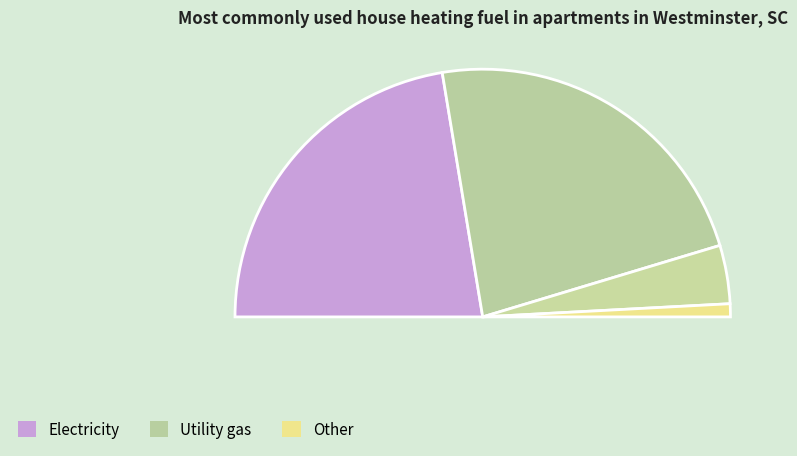

Is there any slice that represents more than half of the pie?

No